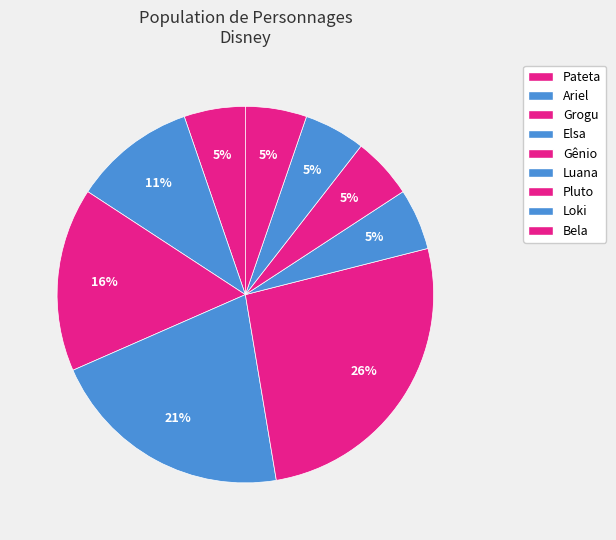

Count the number of slices in the pie.

9